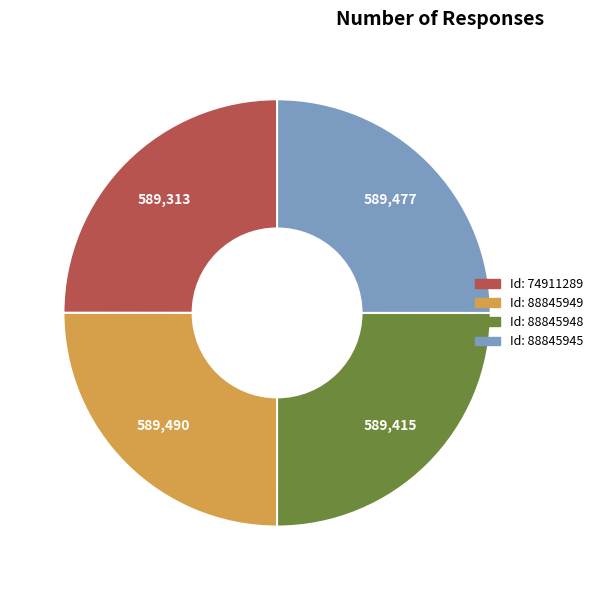

Count the number of slices in the pie.

4